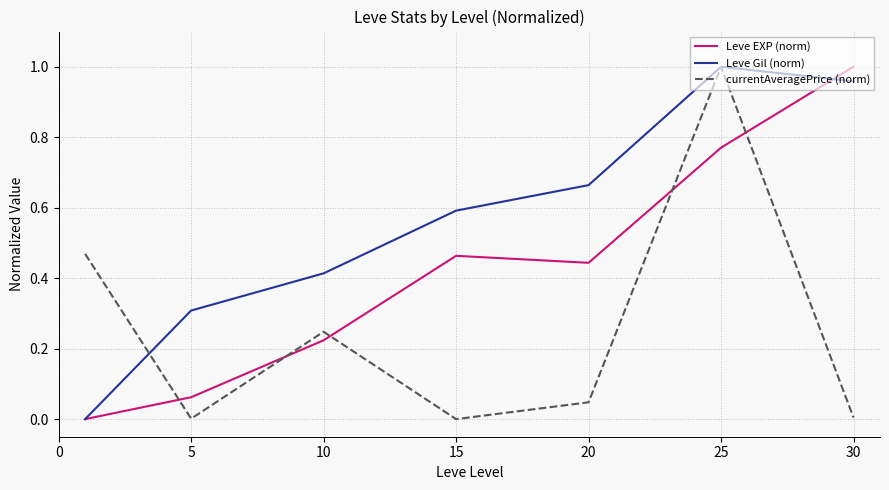

True or false: Leve EXP (norm) and currentAveragePrice (norm) cross at least once.

True